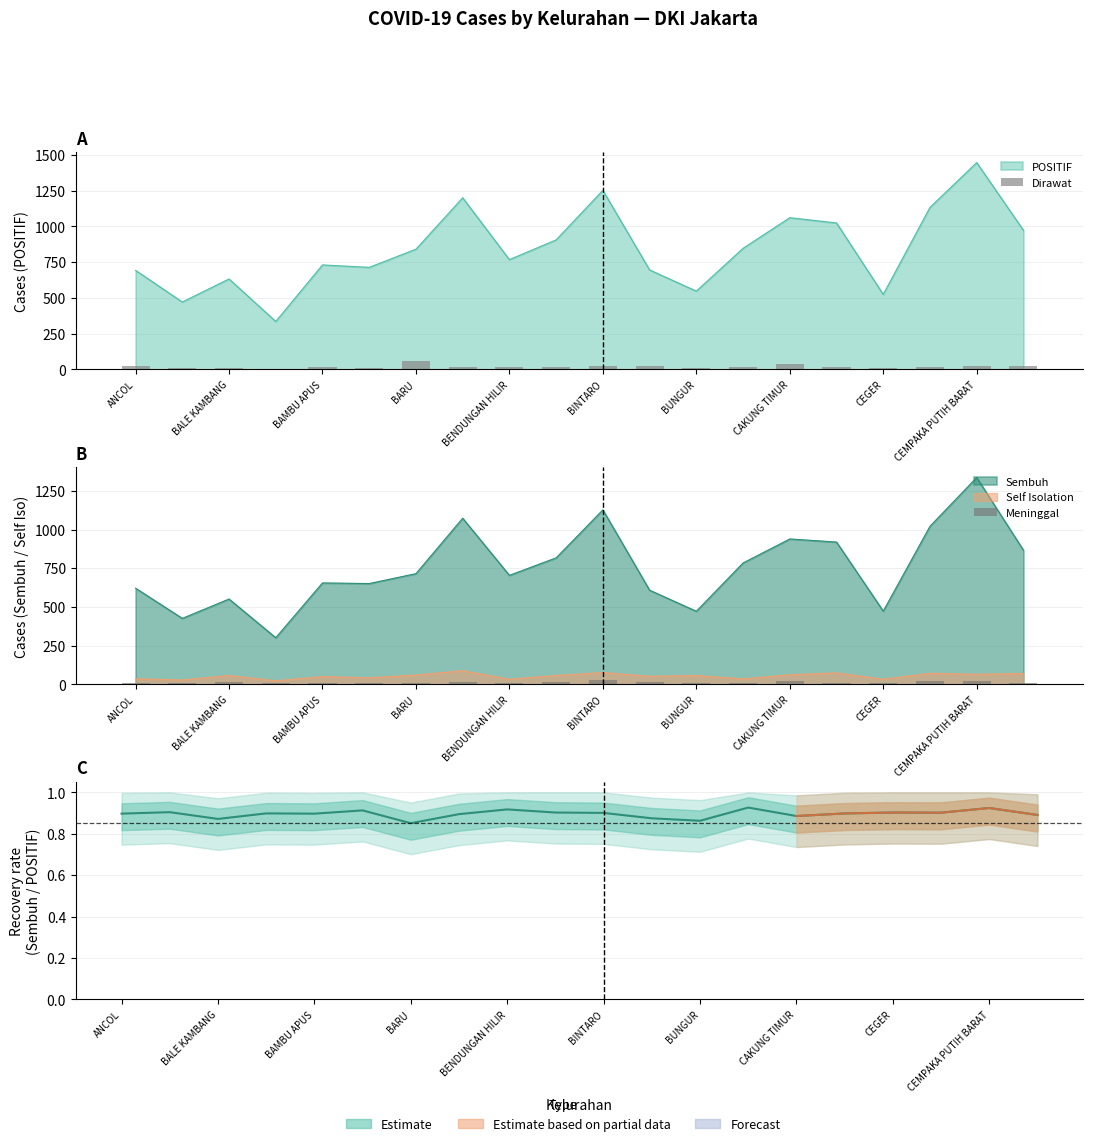

Count the number of data series in this chart.

3